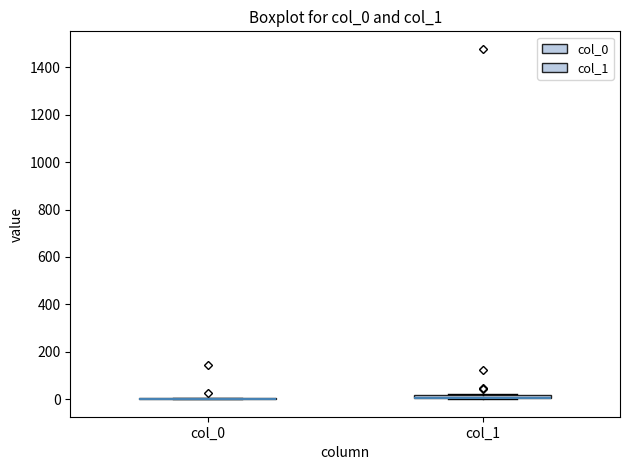

Where is the lower edge of the box for col_1 on the y-axis? The values are not printed on the chart, so give them approximately, as read against the axis.

0